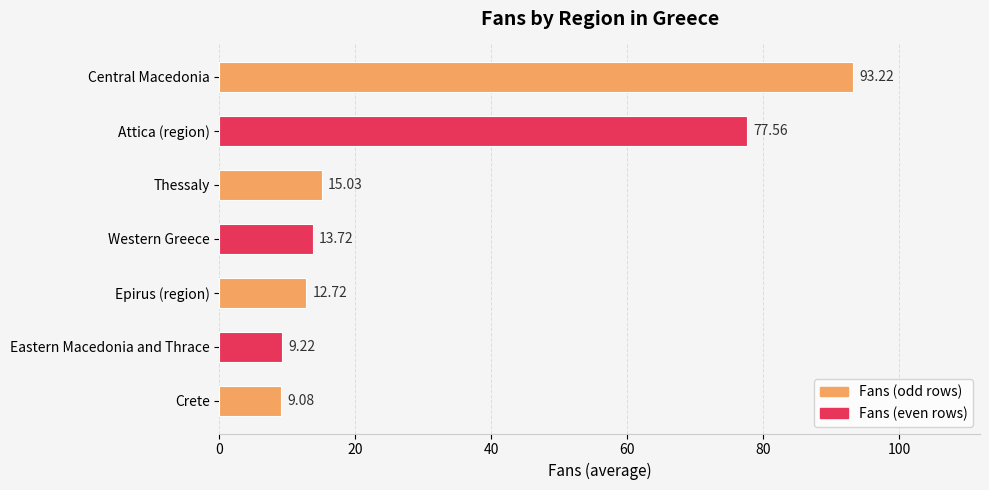

Rank the categories by value from highest to lowest.

Central Macedonia, Attica (region), Thessaly, Western Greece, Epirus (region), Eastern Macedonia and Thrace, Crete